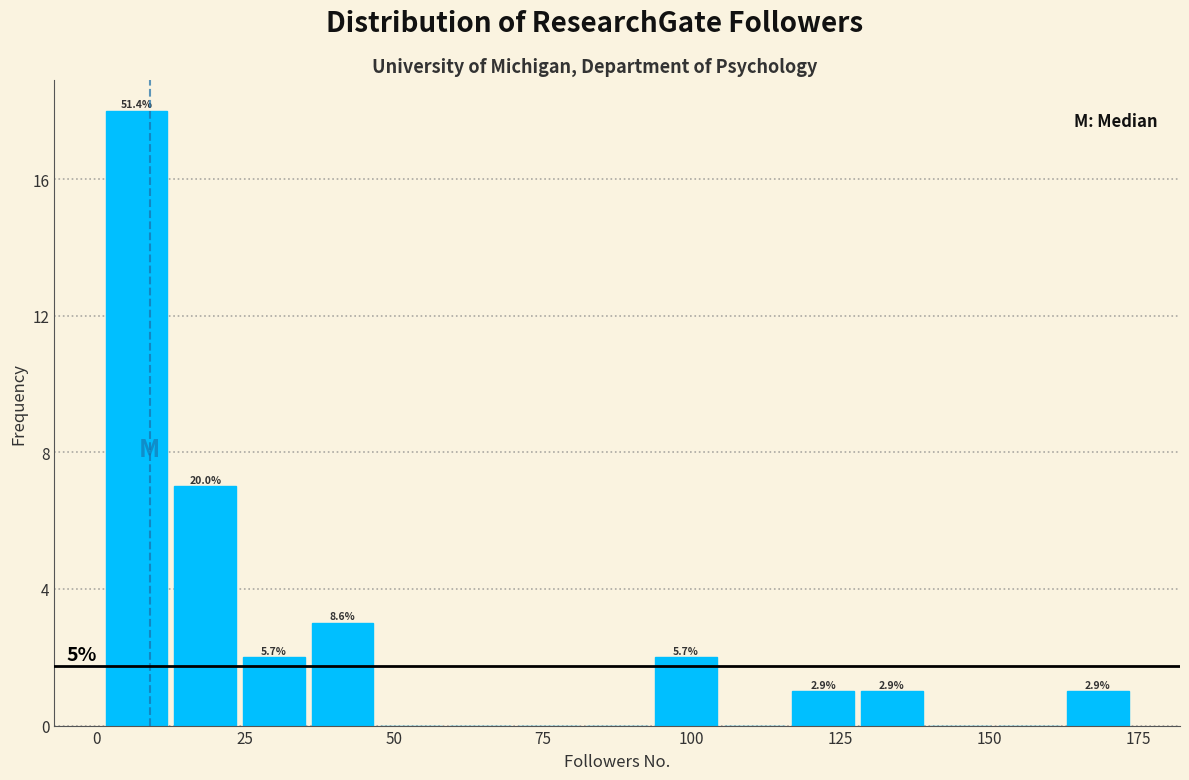

Around what value on the x-axis is the tallest bar? Give the approximate position of its centre, as read against the axis.

5